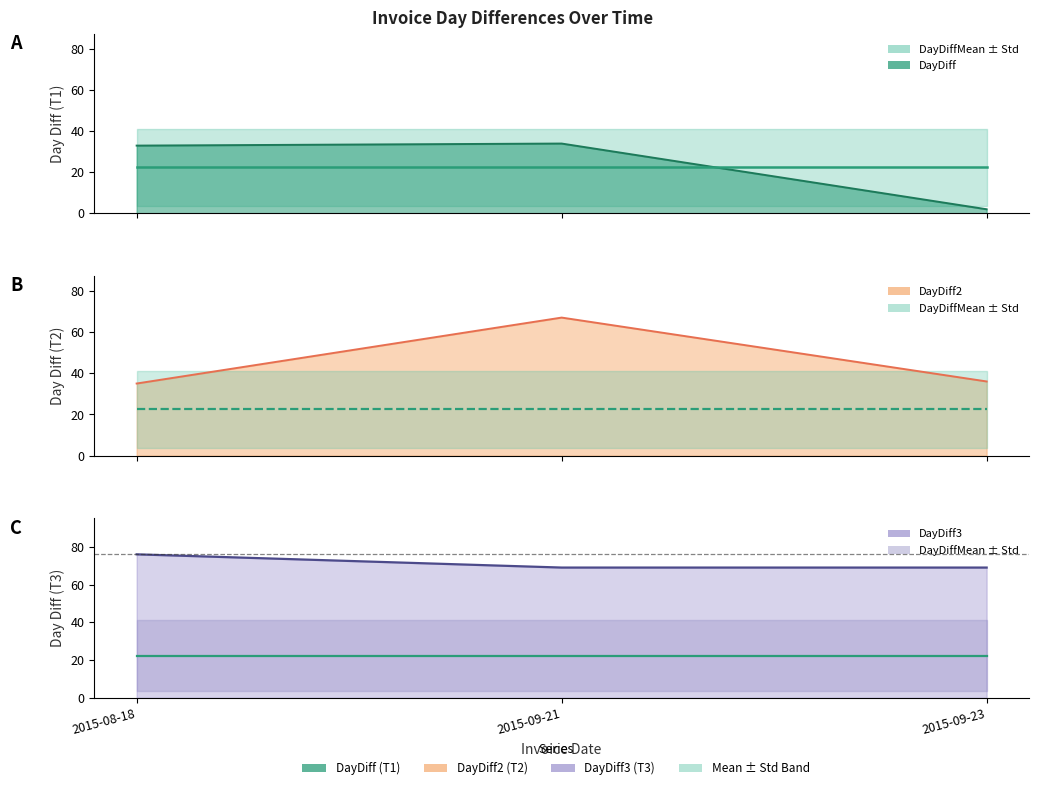

Reading left to right, list all the values displayed in this chart.

DayDiff: 33	34	2
DayDiff2: 35	67	36
DayDiff3: 76	69	69